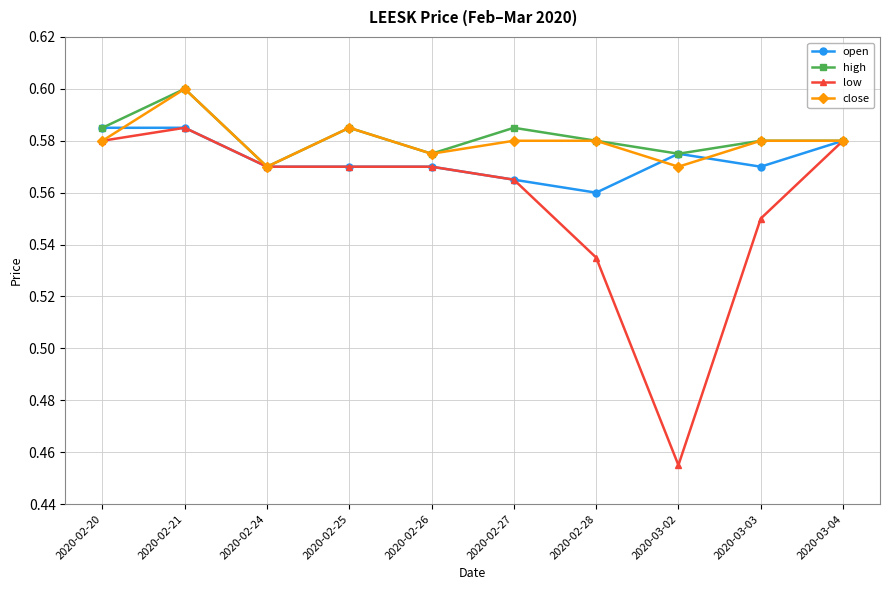

Where is open nearest to the value 0?

2020-02-28